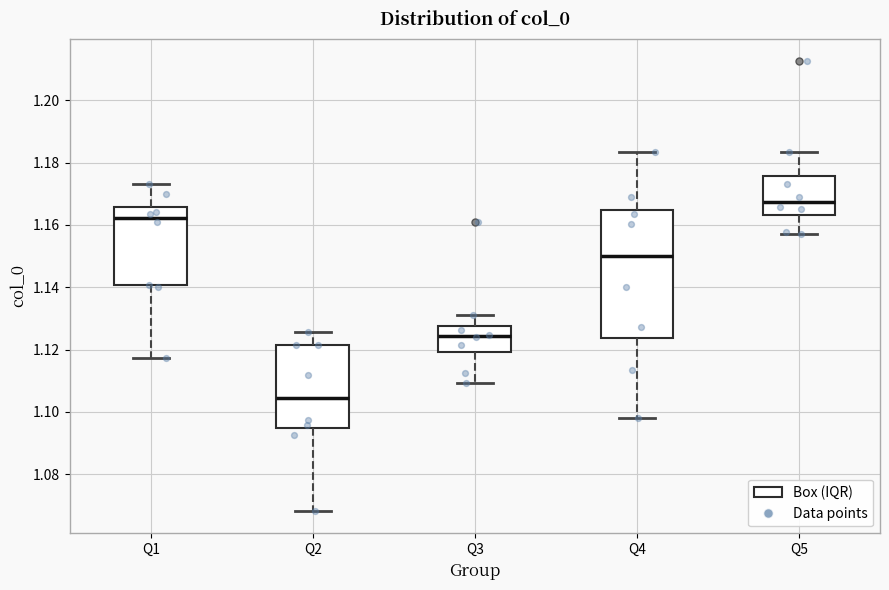

Reading left to right, read every box against the y-axis: the position of its median line, the range the box covers, and the ends of its whiskers. The values are not printed on the chart, so give them approximately, as read against the axis.

Q1: median 1.162, box 1.140 to 1.166, whiskers 1.118 to 1.174
Q2: median 1.104, box 1.094 to 1.122, whiskers 1.068 to 1.126
Q3: median 1.124, box 1.120 to 1.128, whiskers 1.110 to 1.132
Q4: median 1.150, box 1.124 to 1.164, whiskers 1.098 to 1.184
Q5: median 1.168, box 1.164 to 1.176, whiskers 1.156 to 1.184